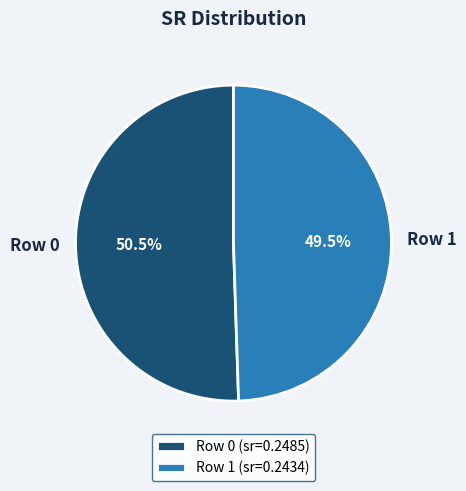

Combined, what portion of the pie is Row 0 (sr=0.2485) and Row 1 (sr=0.2434)?

100.0%